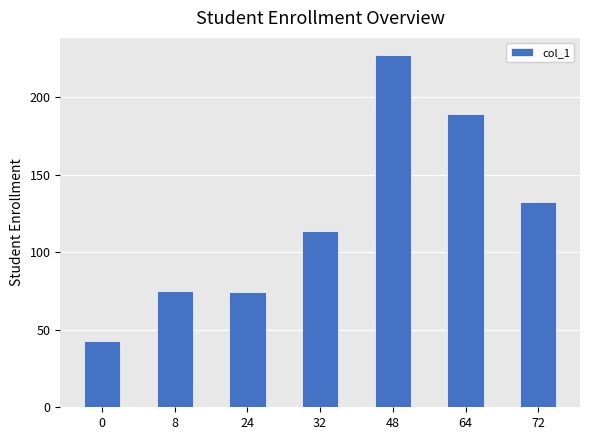

Which category has the highest value across all series?

48